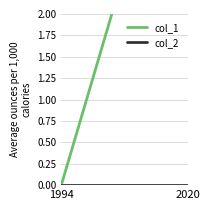

What is the total value across all series at 4?

4